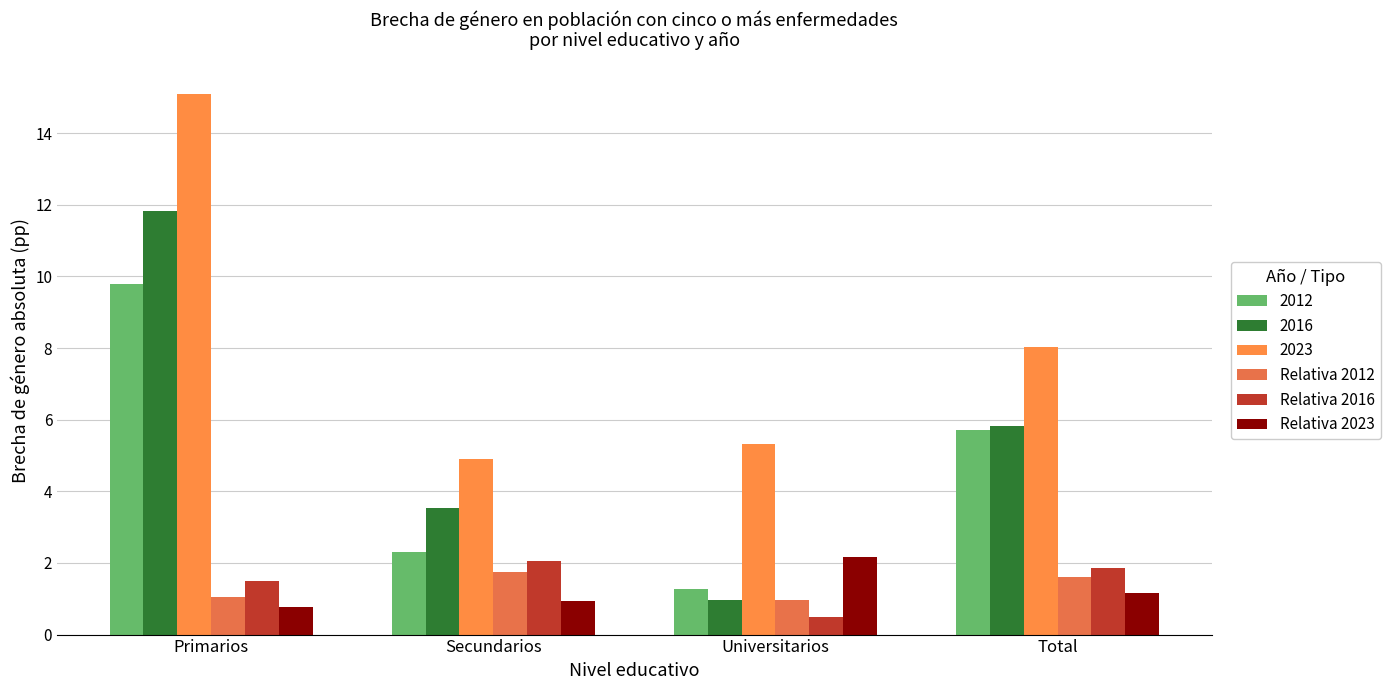

Is it true that Relativa 2012 equals 0.3 at Primarios?

False